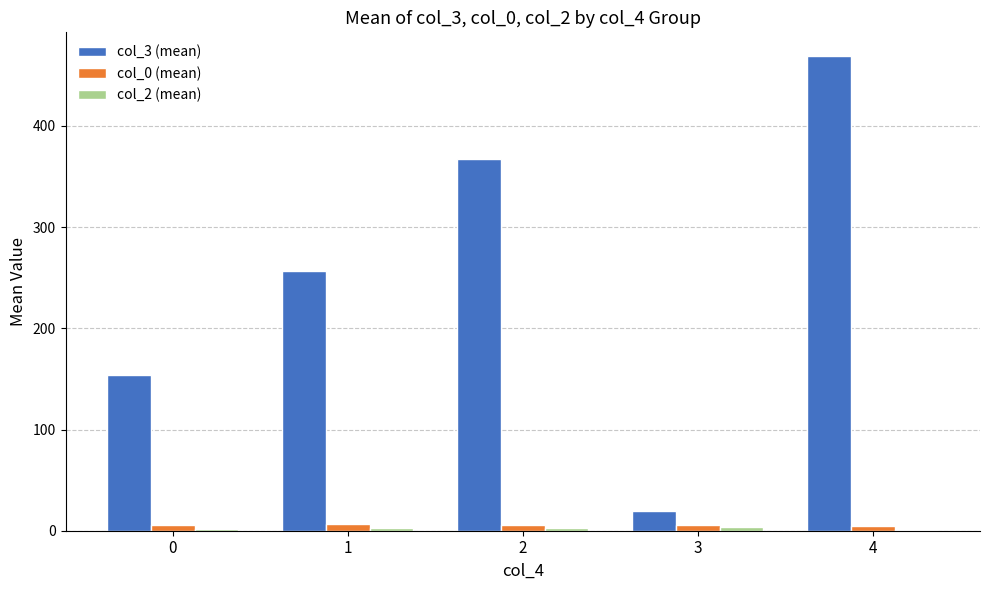

Which series has the largest total across all categories?

col_3 (mean)